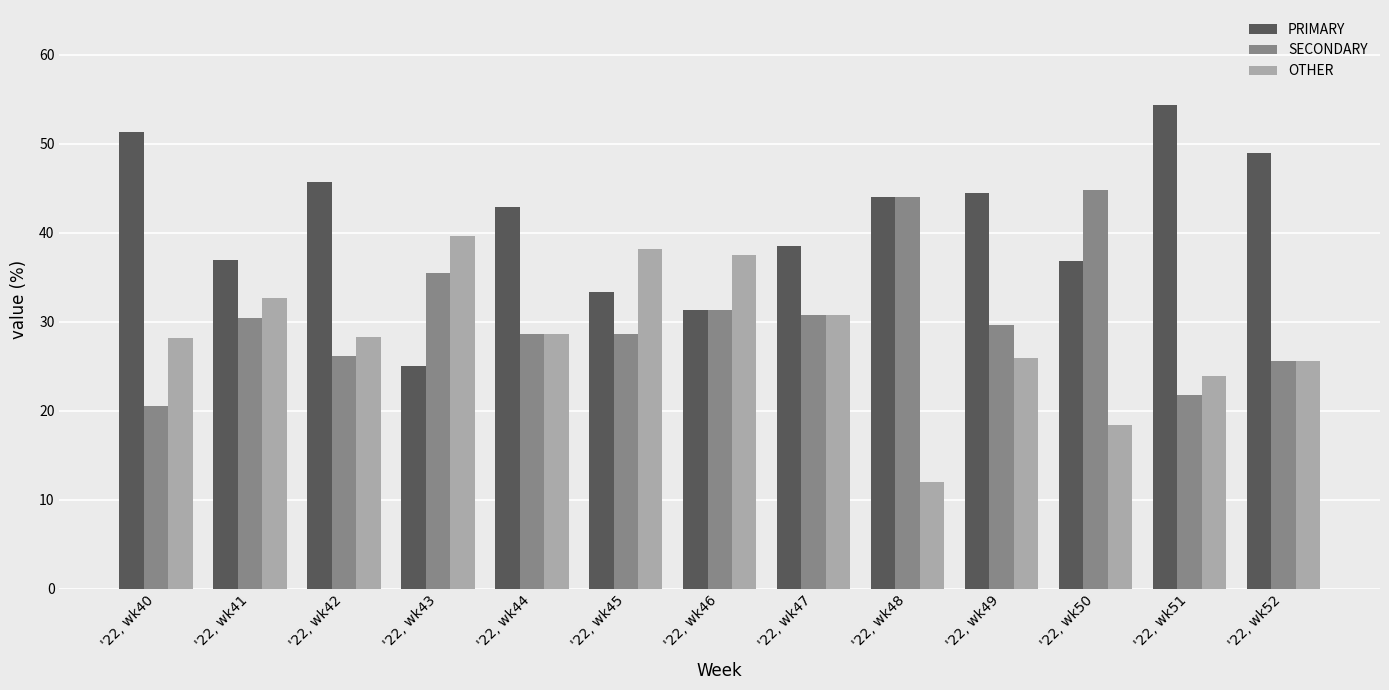

What value does the OTHER series have at '22, wk40?

28.2